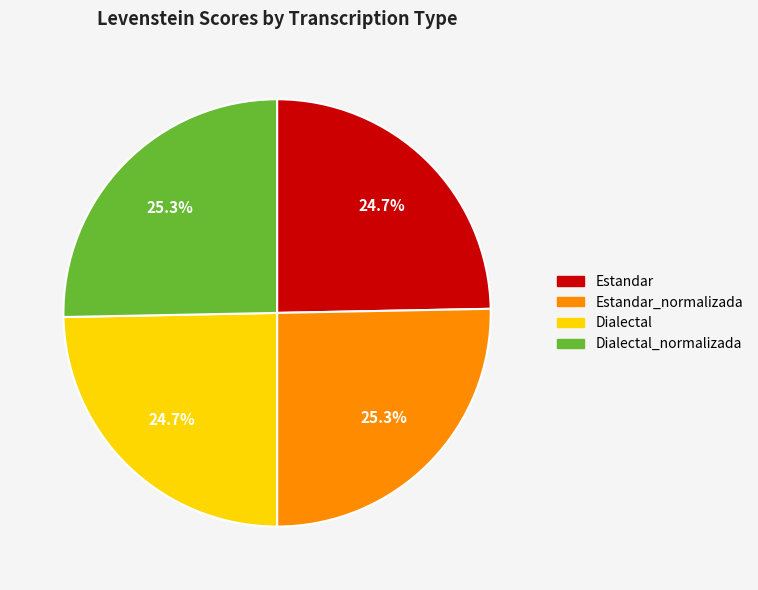

Does any single category account for the majority?

No